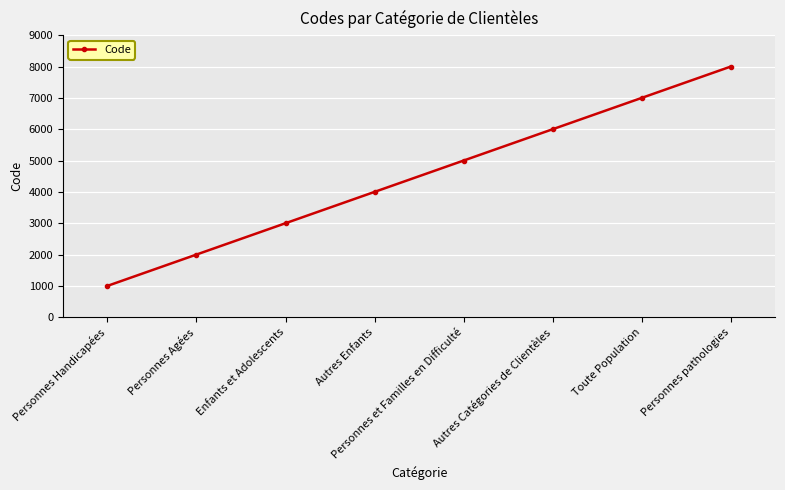

What is the maximum value shown in the chart?

8000